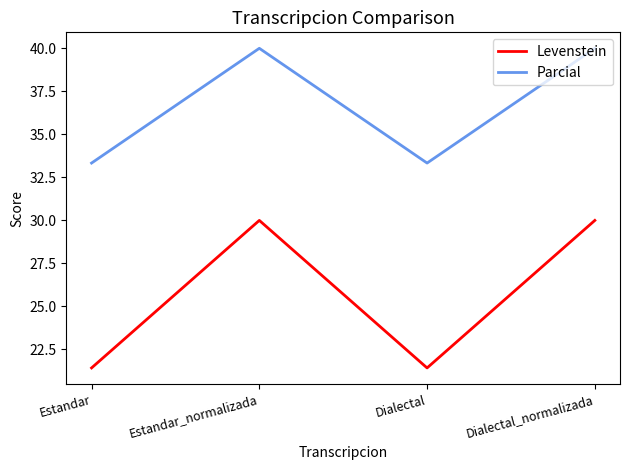

True or false: Levenstein and Parcial cross at least once.

False